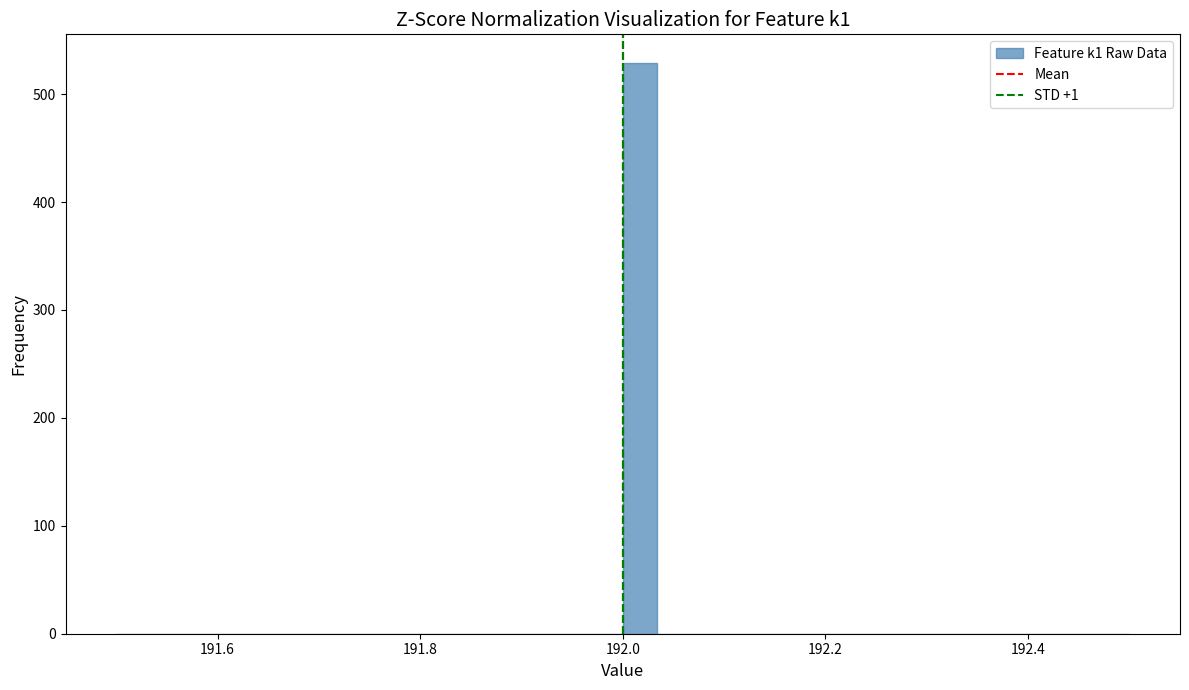

Around what value on the x-axis is the tallest bar? Give the approximate position of its centre, as read against the axis.

192.02